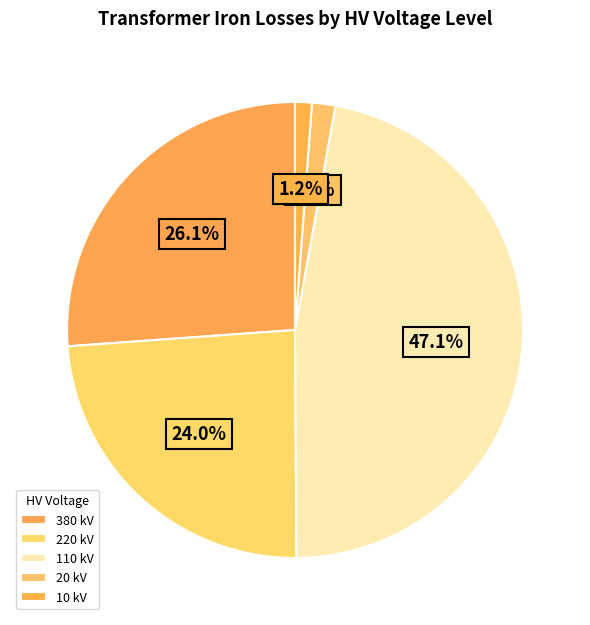

Which slice is the largest?

110 kV